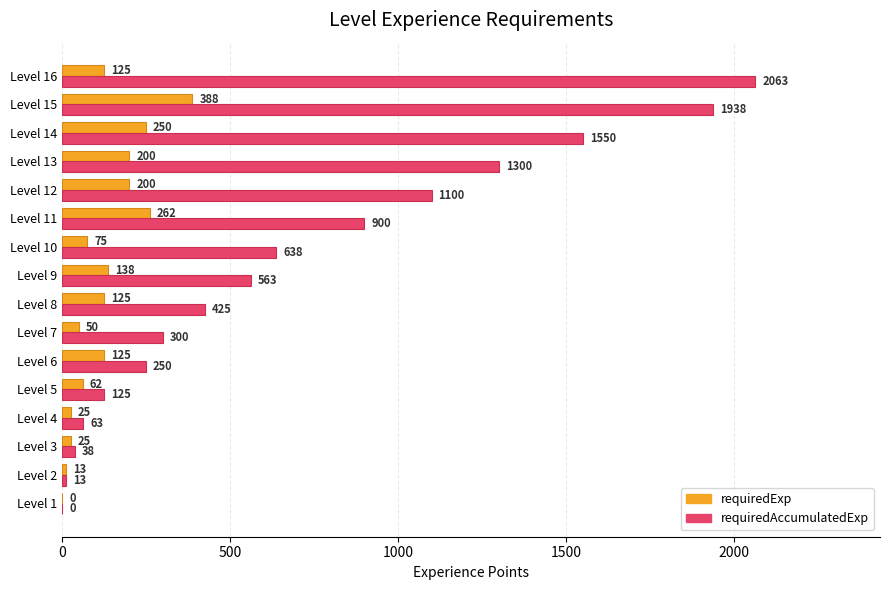

What is the total value across all series at Level 16?

2188